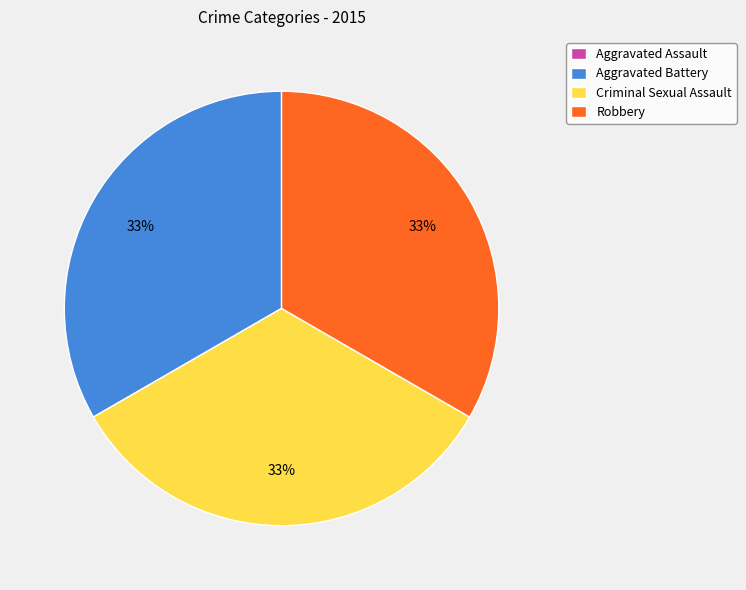

To the nearest percent, what is the difference between the largest and smallest slice percentages?

33%